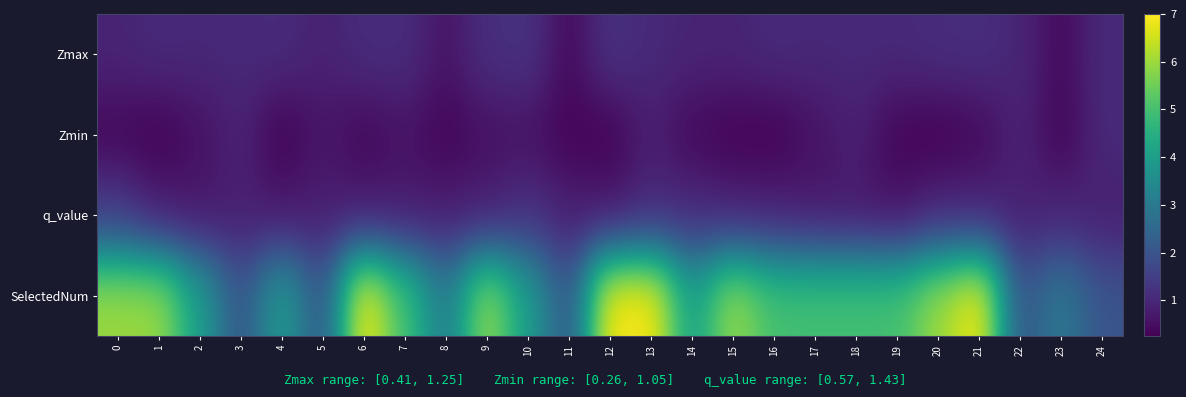

Which series has the largest range (max minus min)?

SelectedNum